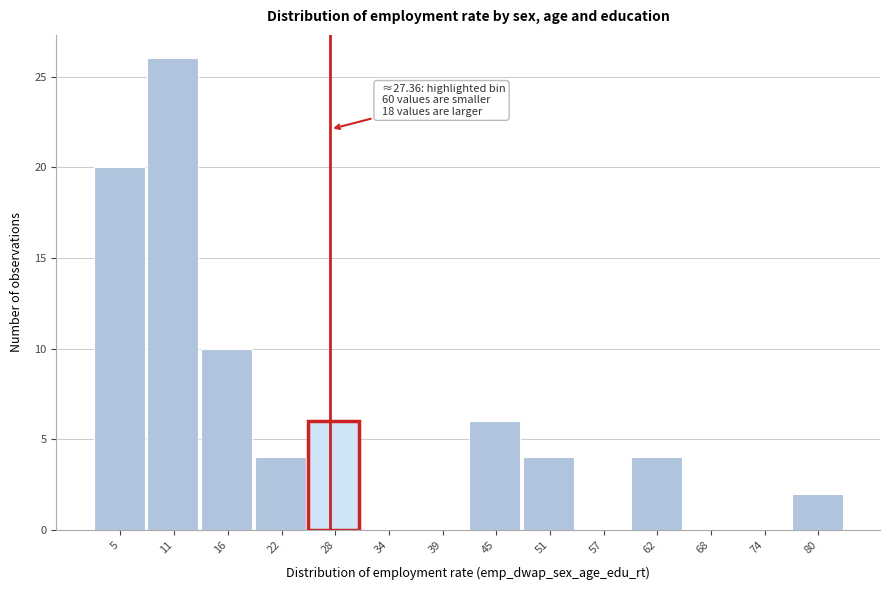

Which range on the x-axis has the tallest bar?

8 to 14